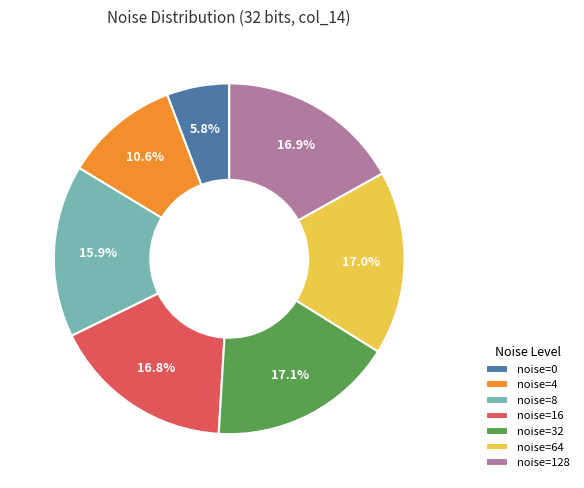

Approximately how many times larger is the value at noise=16 compared to noise=4?

1.6